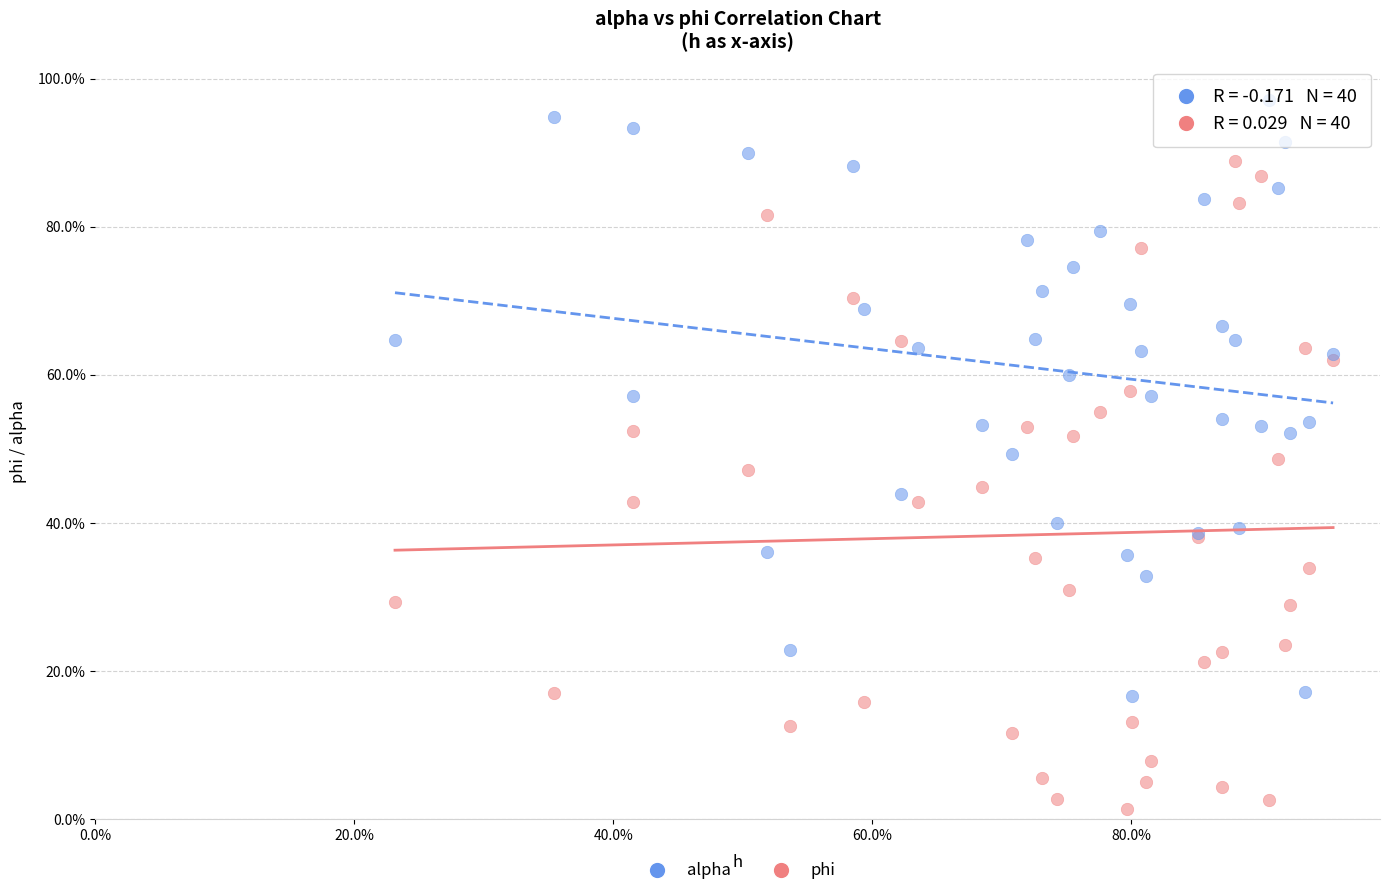

Which series contains the lowest Y value?

phi